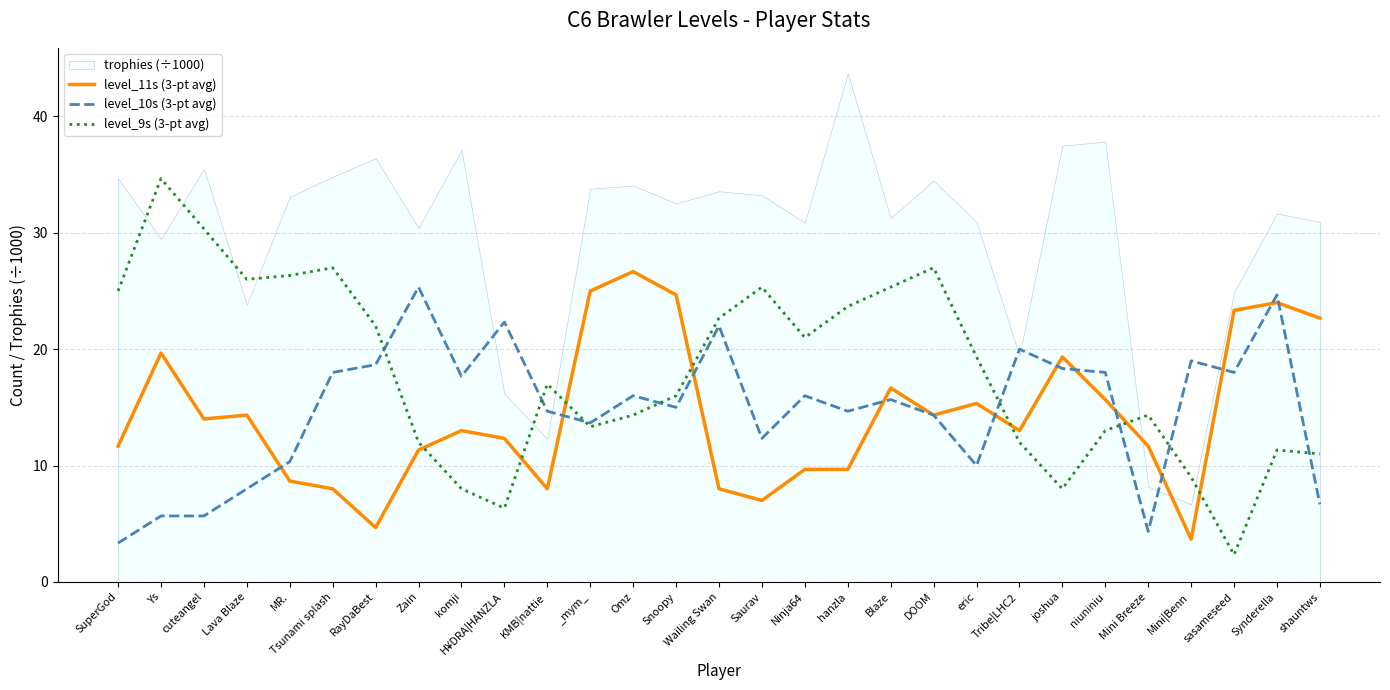

After their last crossing, which series has the higher values: level_9s (3-pt avg) or level_11s (3-pt avg)?

level_11s (3-pt avg)